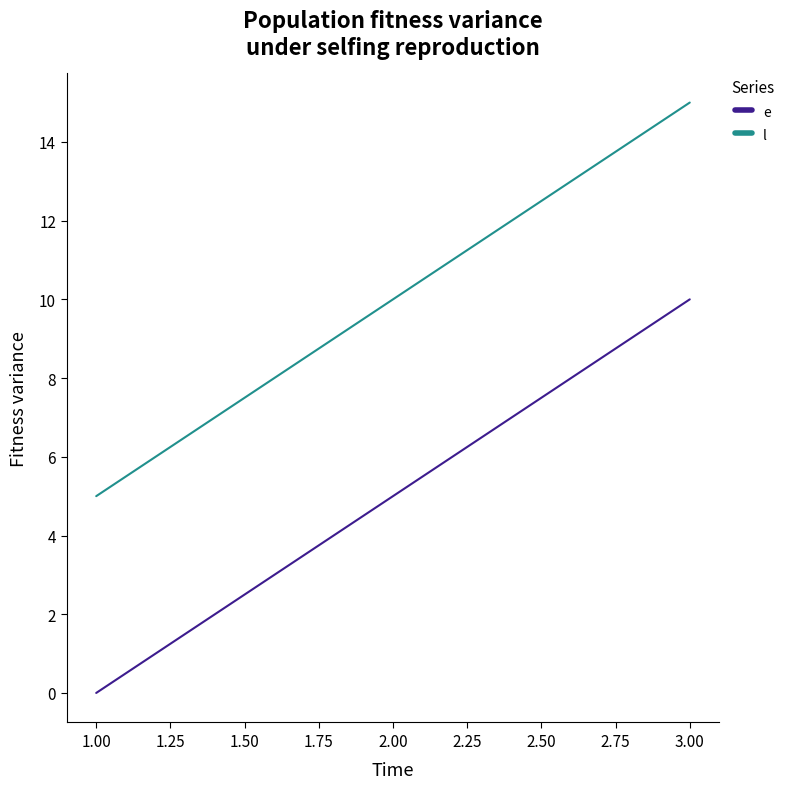

What position from the right is 2.00?

2